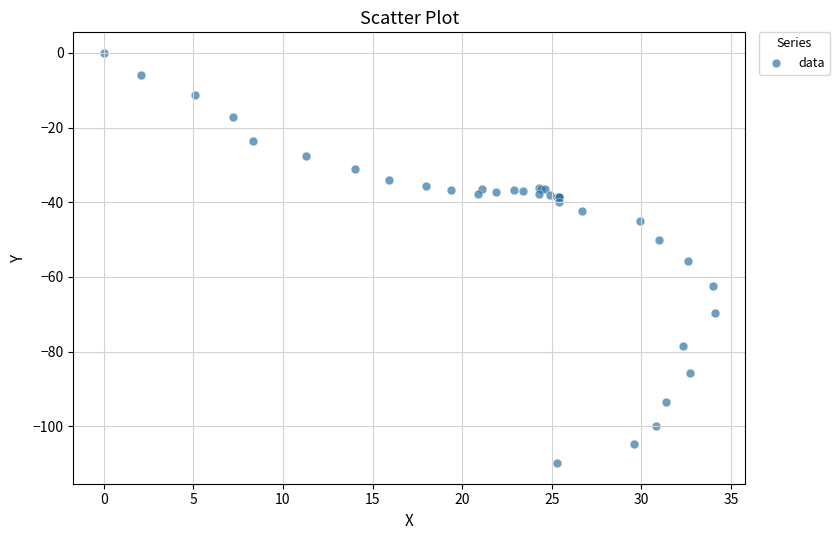

What Y value in the scatter plot is closest to -54?

-55.7